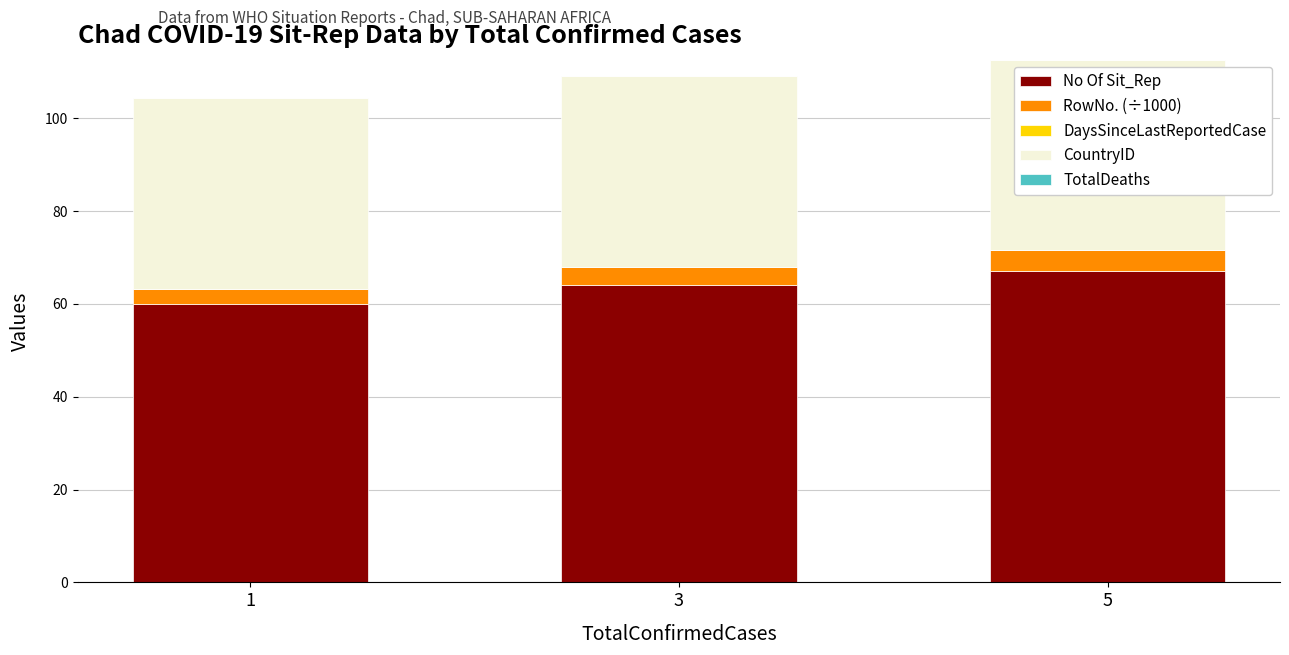

Which category has the highest value in the No Of Sit_Rep series?

5